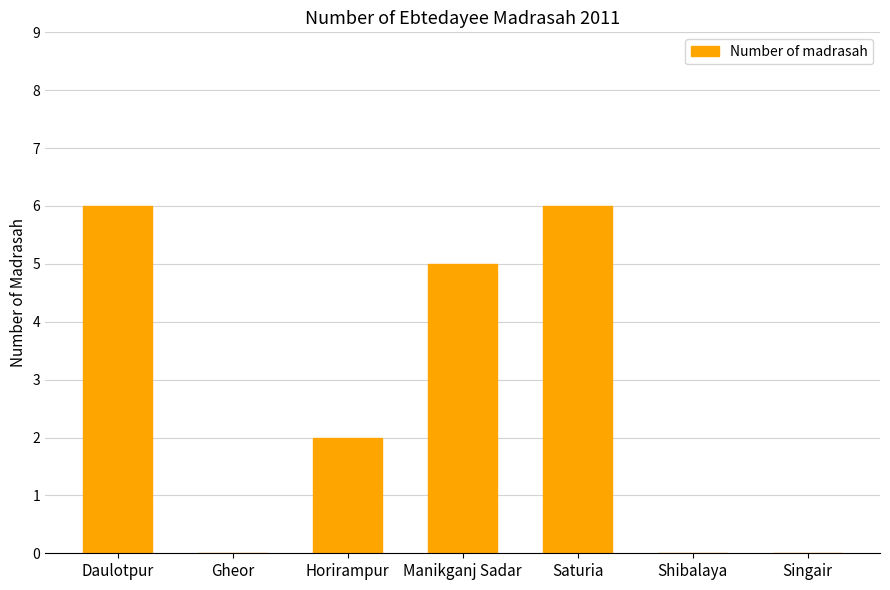

Is it true that the value at Horirampur is 2?

True